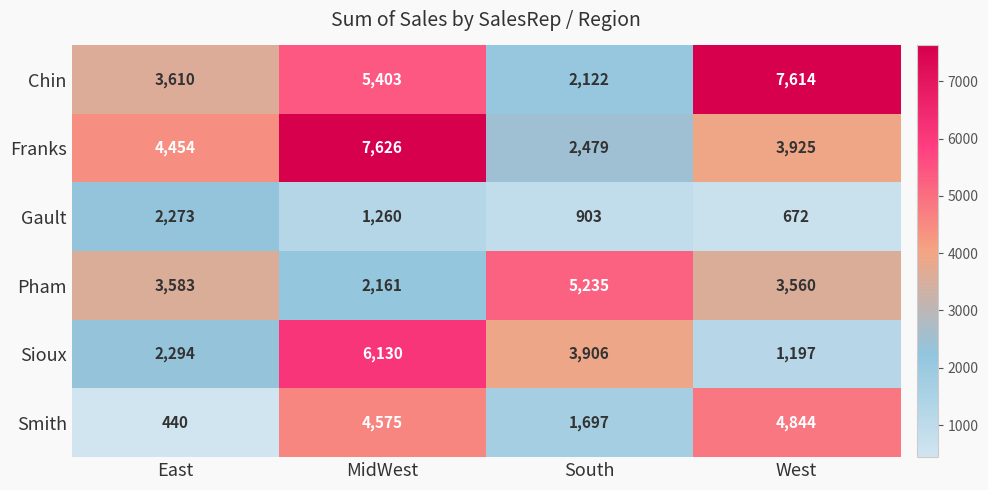

Rank the series at MidWest from highest to lowest value.

Franks, Sioux, Chin, Smith, Pham, Gault